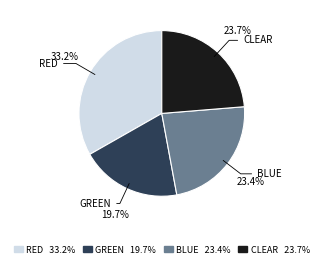

Approximately how many times larger is the value at CLEAR compared to BLUE?

1.0